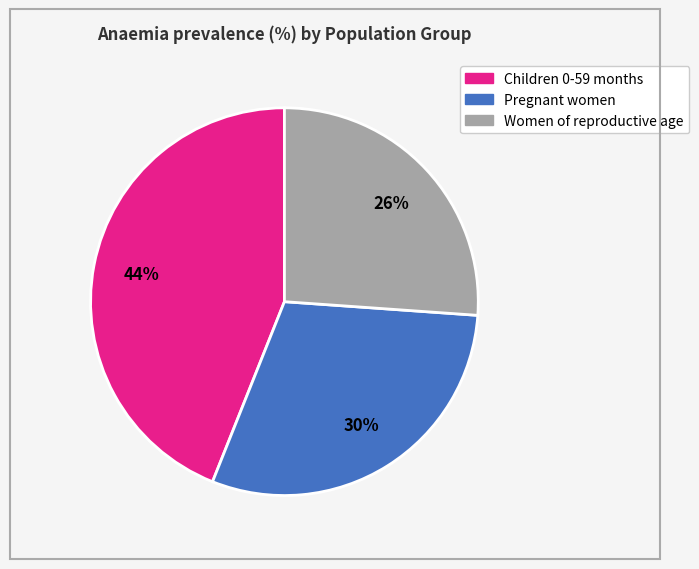

Which slice is the smallest?

Women of reproductive age